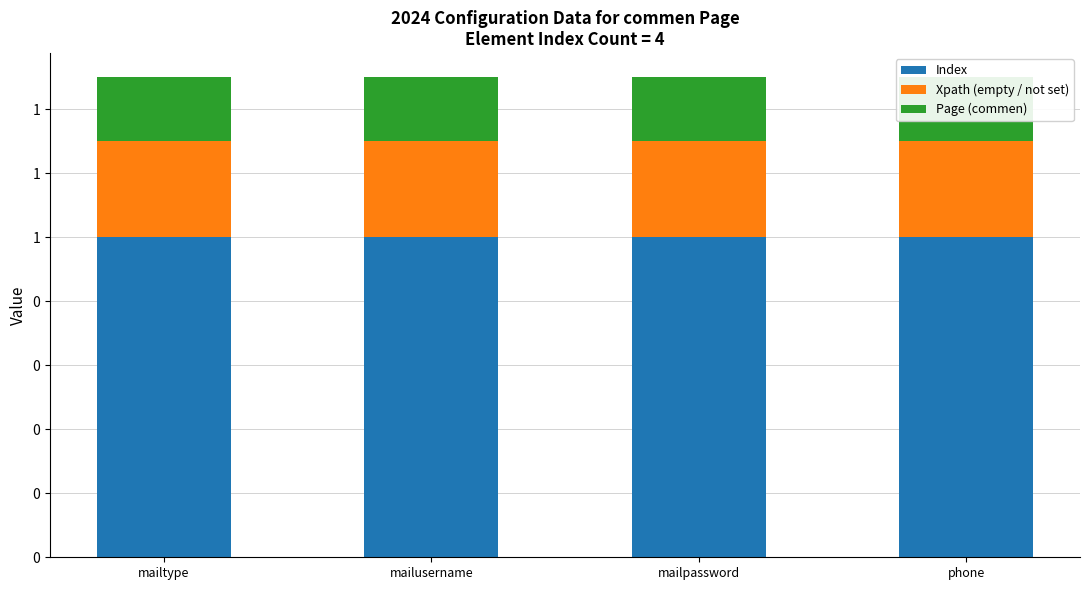

Rank the series at phone from lowest to highest value.

Page (commen), Xpath (empty / not set), Index